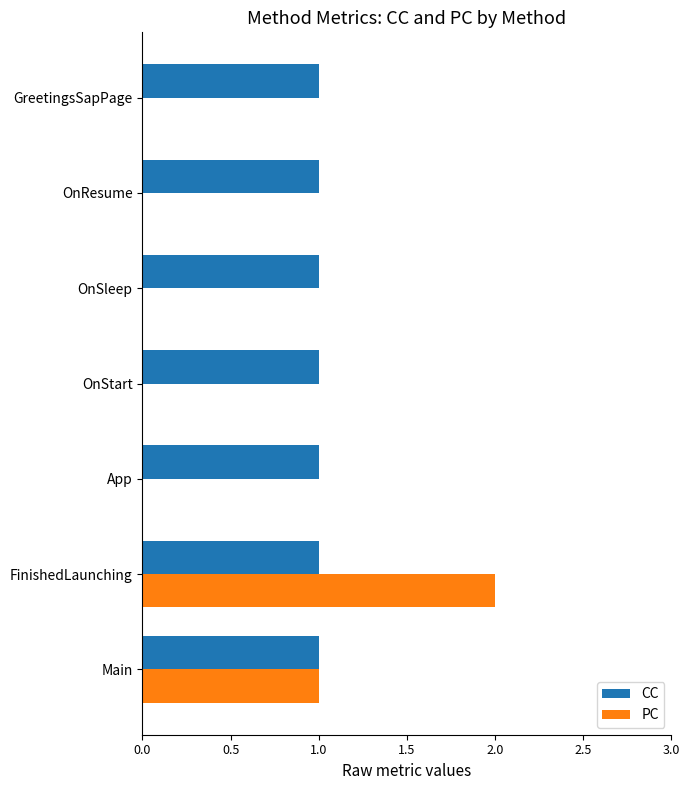

At which category is the sum across all series the highest?

FinishedLaunching